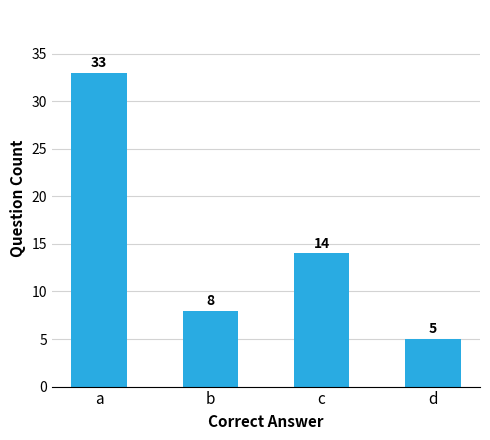

The value at c is 14. True or false?

True